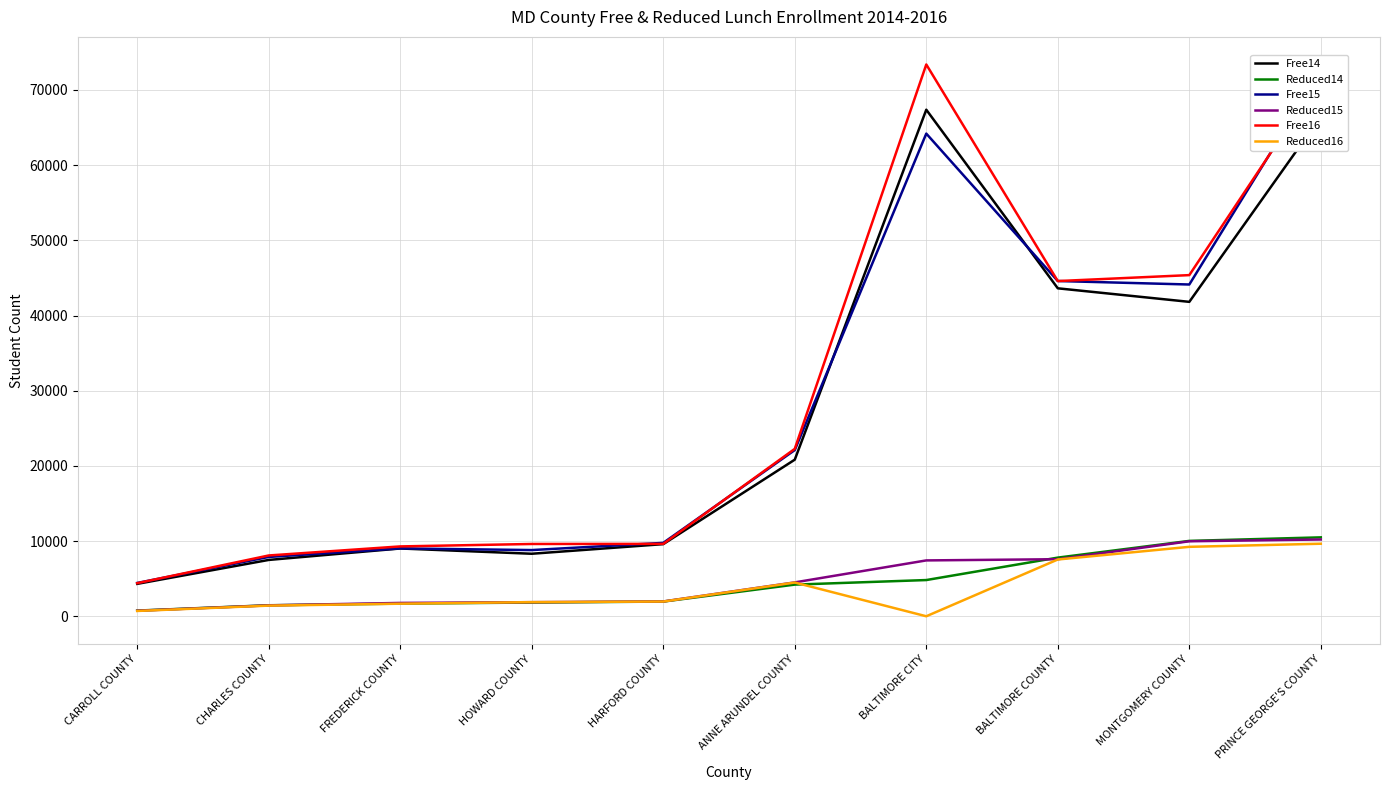

What is the sum of the Reduced14 values at CHARLES COUNTY and CARROLL COUNTY?

2221